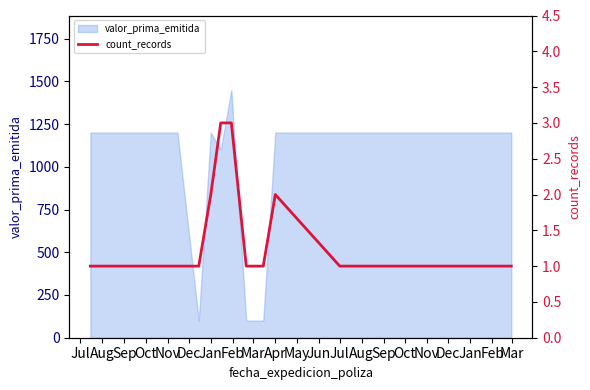

What is the highest value of the valor_prima_emitida series?

1450